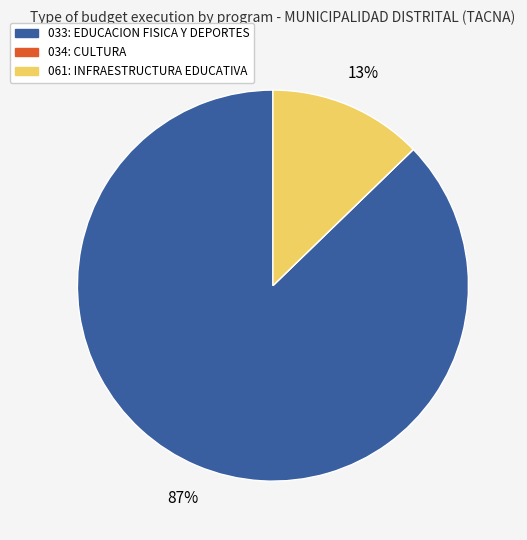

Which has a higher value, 033: EDUCACION FISICA Y DEPORTES or 061: INFRAESTRUCTURA EDUCATIVA?

033: EDUCACION FISICA Y DEPORTES